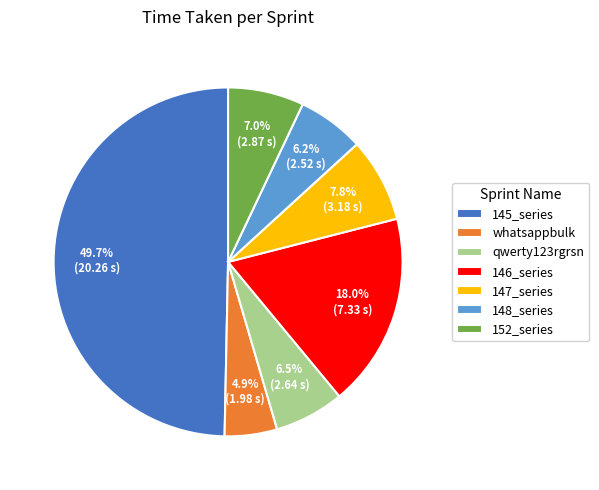

Which has a higher value, qwerty123rgrsn or 152_series?

152_series